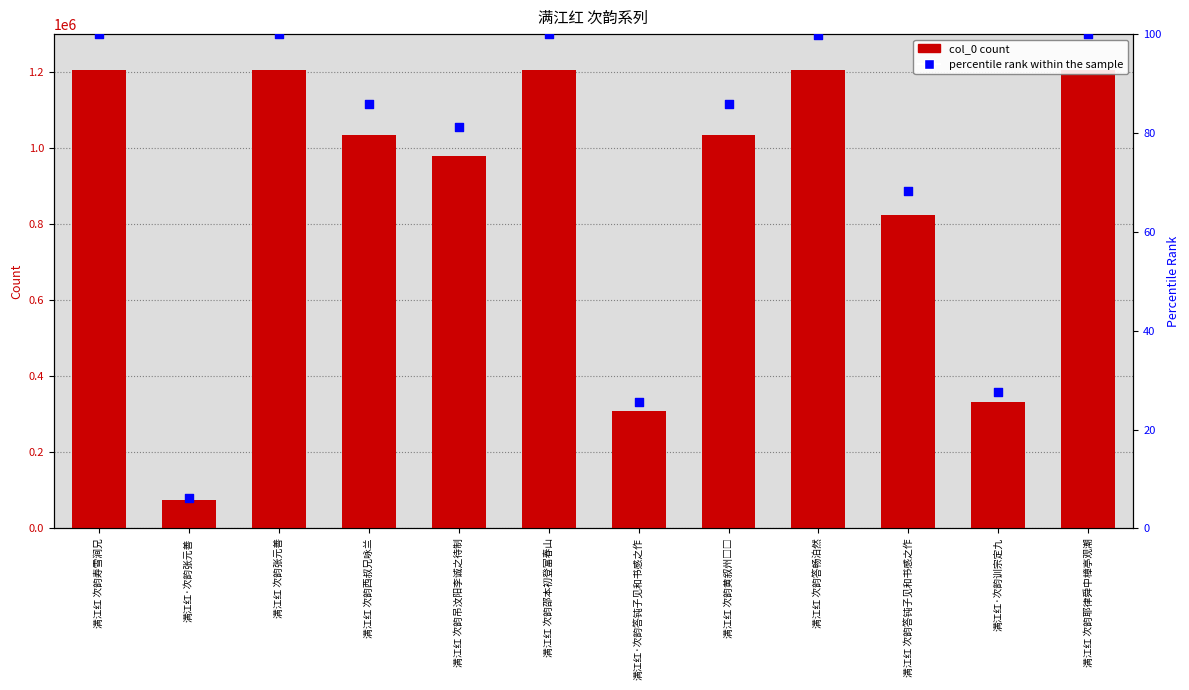

Which series contains the lowest Y value?

percentile rank within the sample